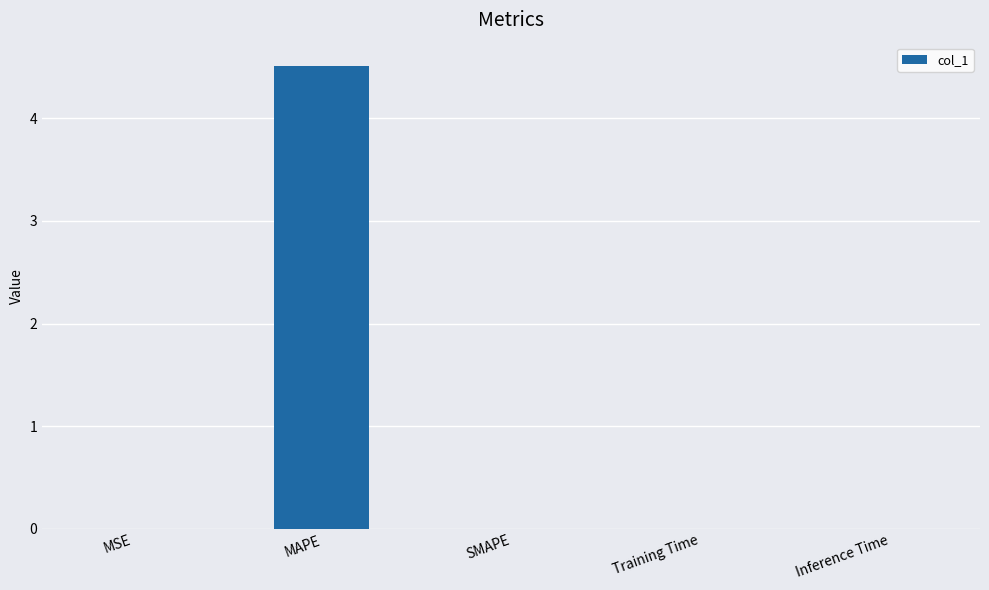

At which category does the chart reach its peak across all series?

MAPE